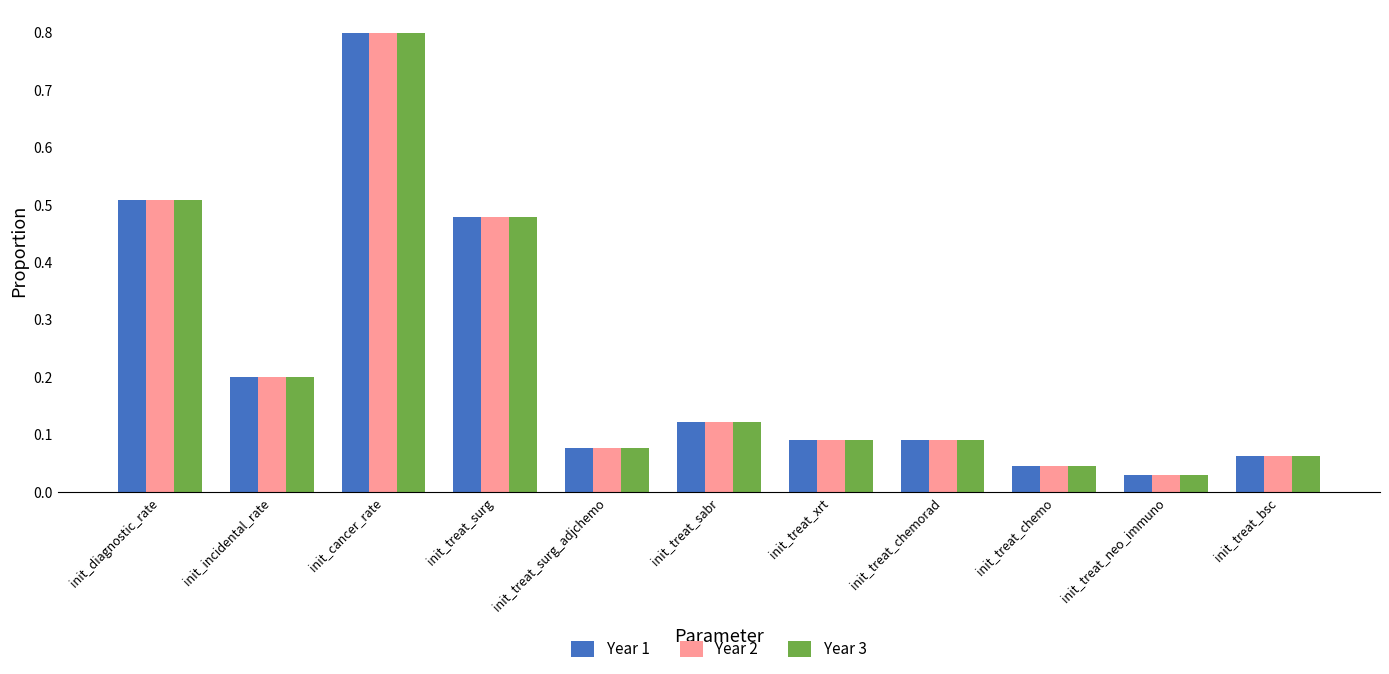

Which label corresponds to the largest value in the chart?

init_cancer_rate